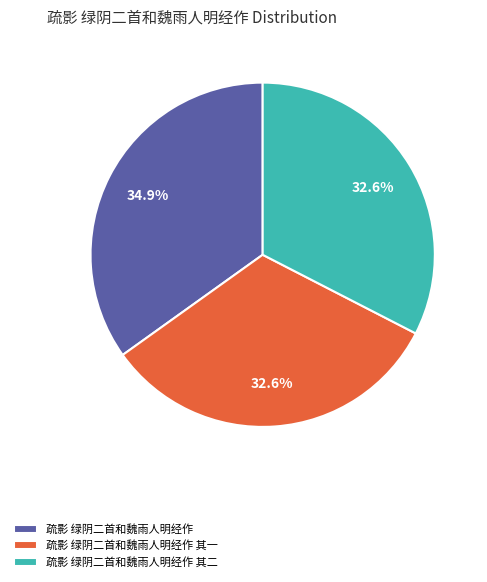

To the nearest percent, what portion does 疏影 绿阴二首和魏雨人明经作 represent?

35%